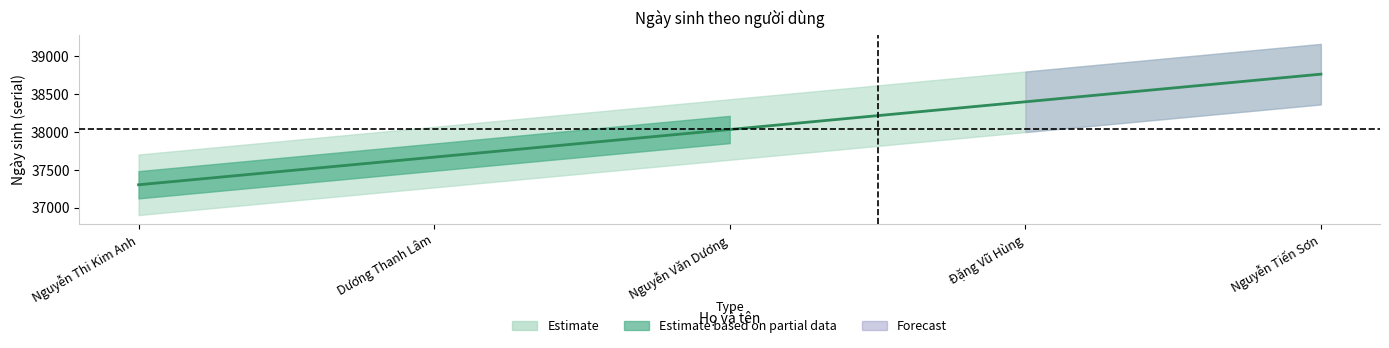

List the labels in order of value, smallest first.

Nguyễn Thi Kim Anh, Dương Thanh Lâm, Nguyễn Văn Dương, Đặng Vũ Hùng, Nguyễn Tiến Sơn